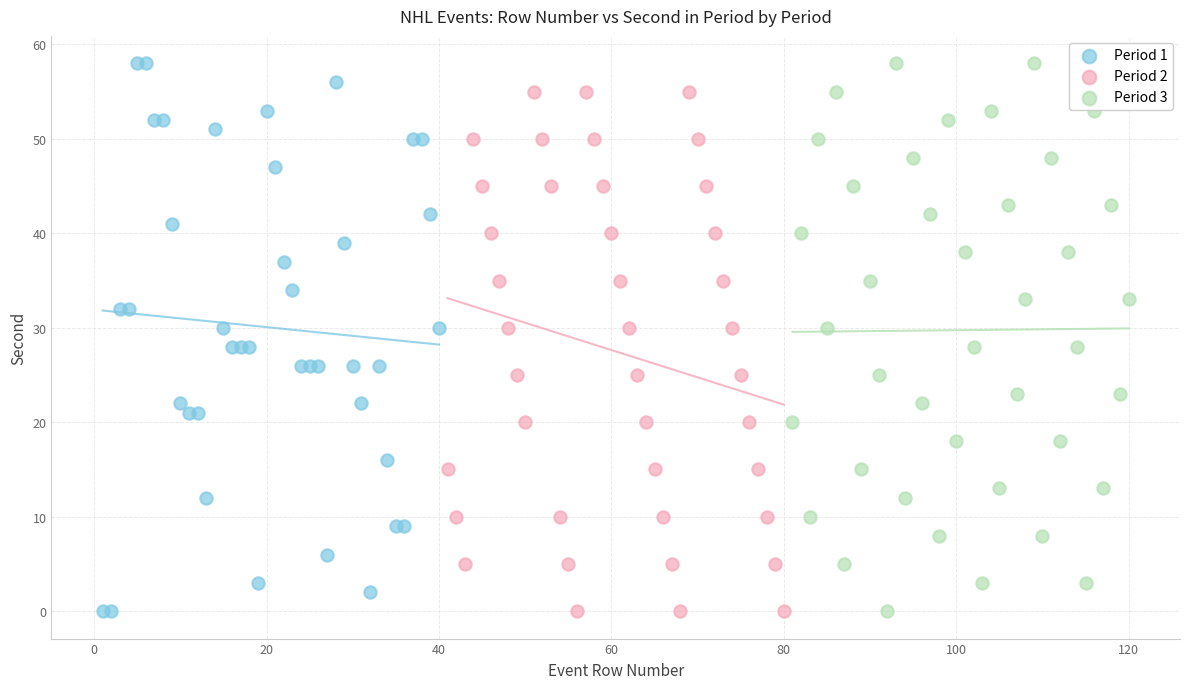

What are all the series names shown in the legend?

Period 1, Period 2, Period 3